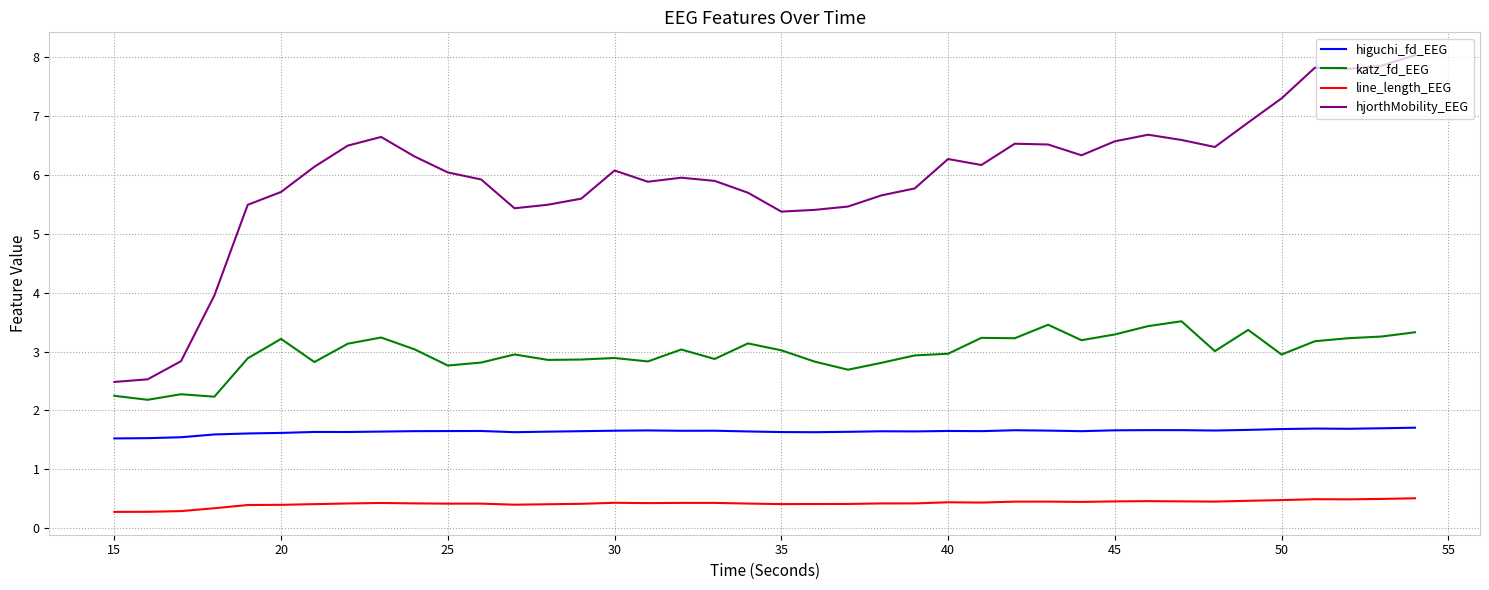

List the series in order of their overall mean, highest first.

hjorthMobility_EEG, katz_fd_EEG, higuchi_fd_EEG, line_length_EEG